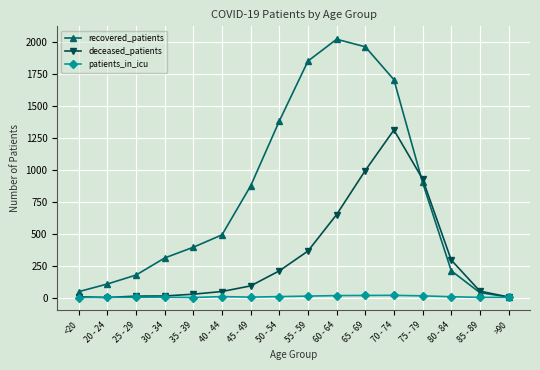

How many lines are shown in the chart?

3